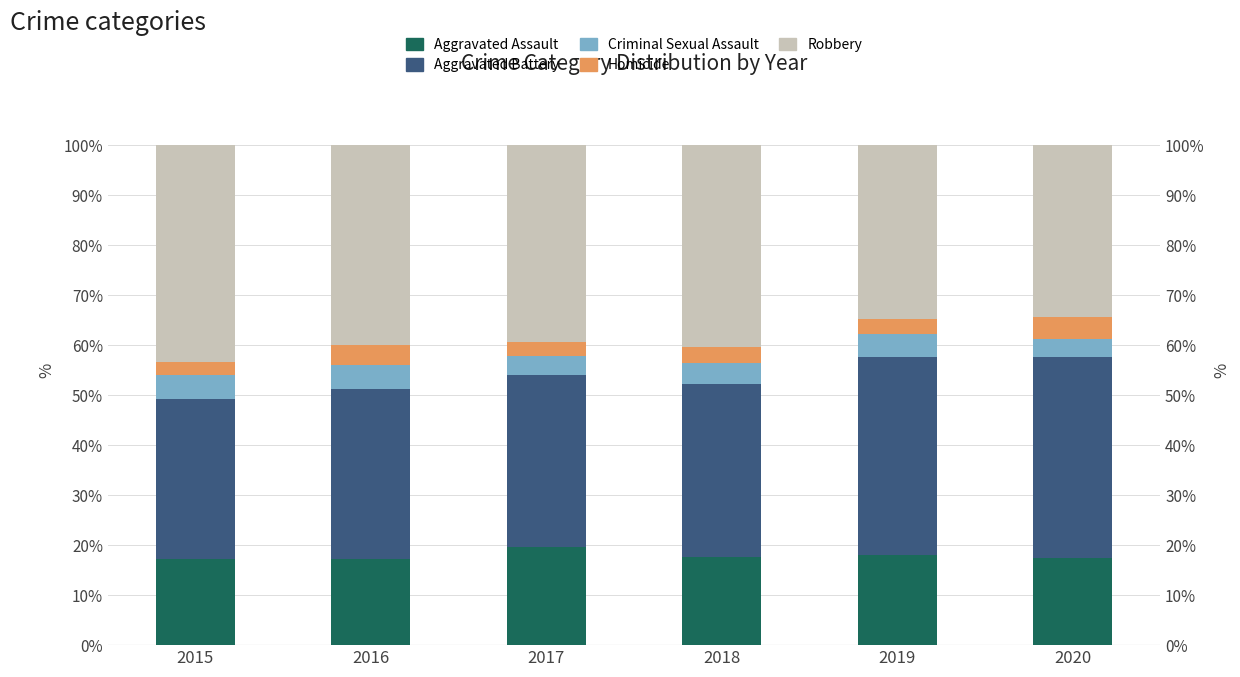

What is the sum of the Homicide values at 2018 and 2017?

5.9